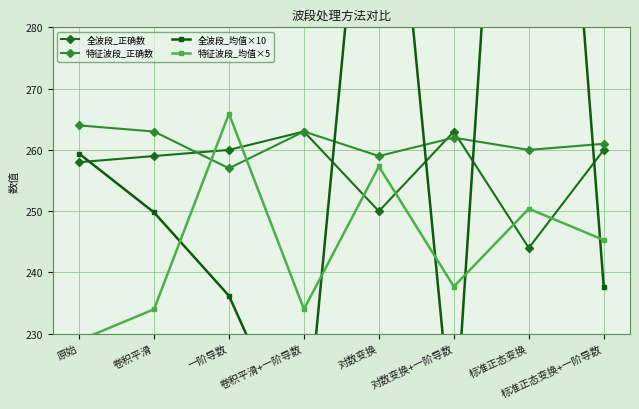

What is the difference between the 全波段_均值×10 values at 标准正态变换+一阶导数 and 标准正态变换?

159.6